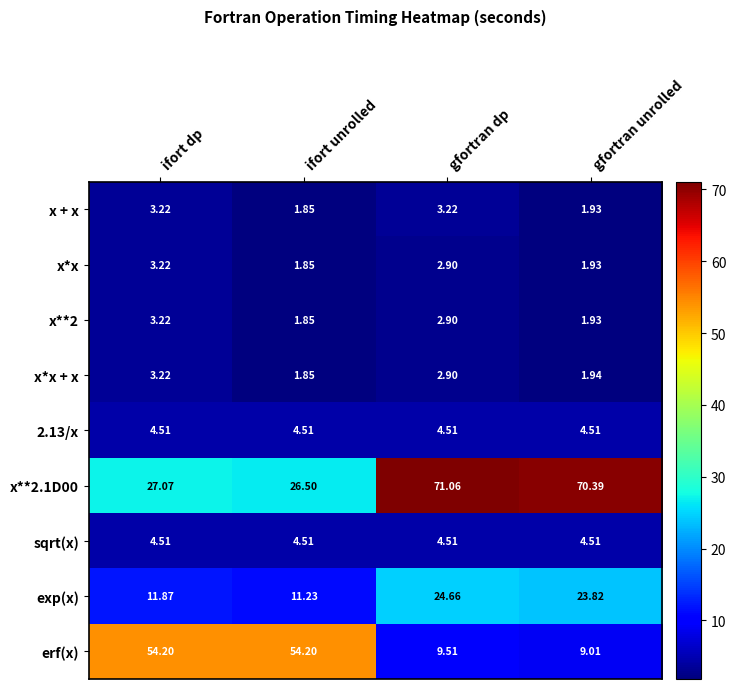

Which series has the widest spread of values?

erf(x)